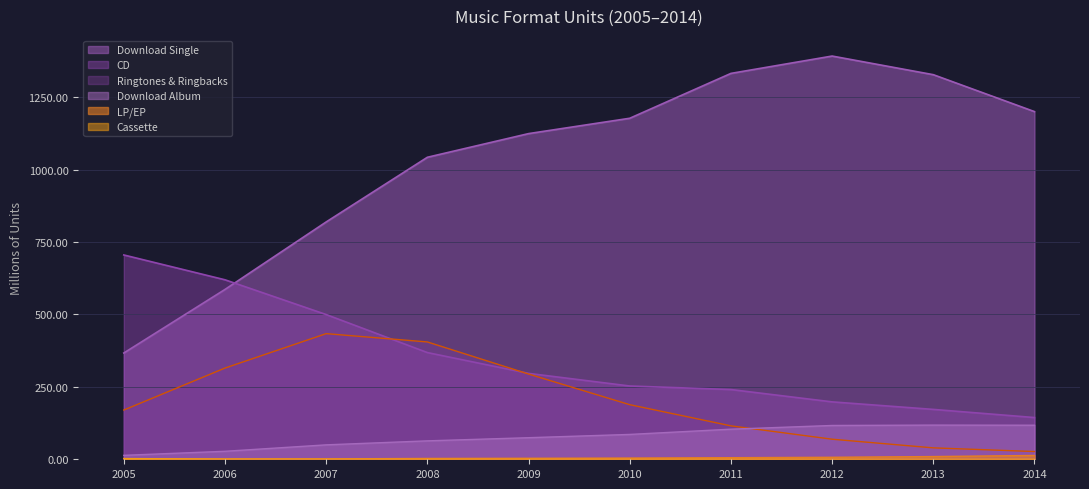

Is it true that CD equals 144.1 at 2014?

True